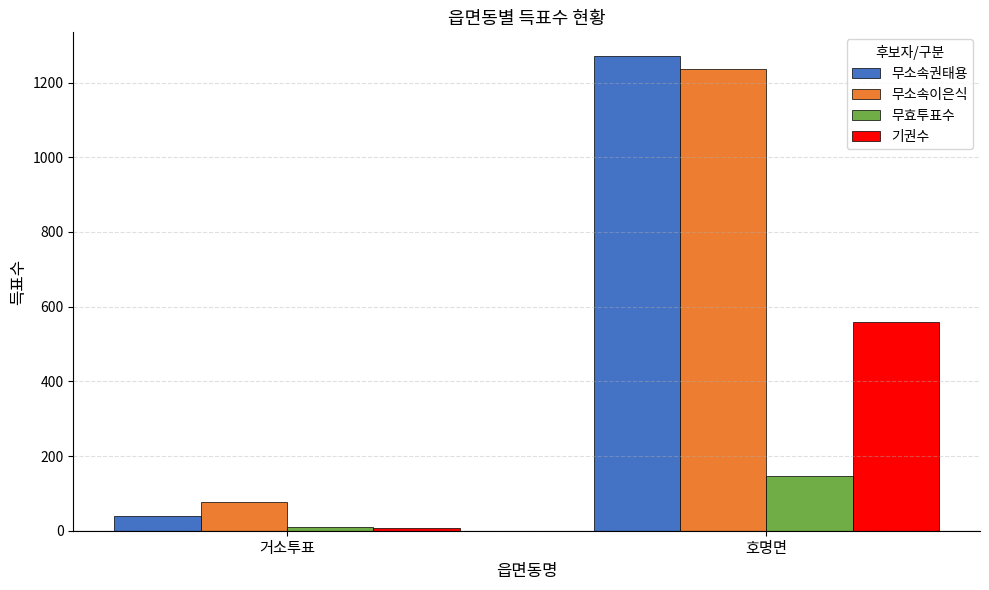

How many series are shown in this chart?

4